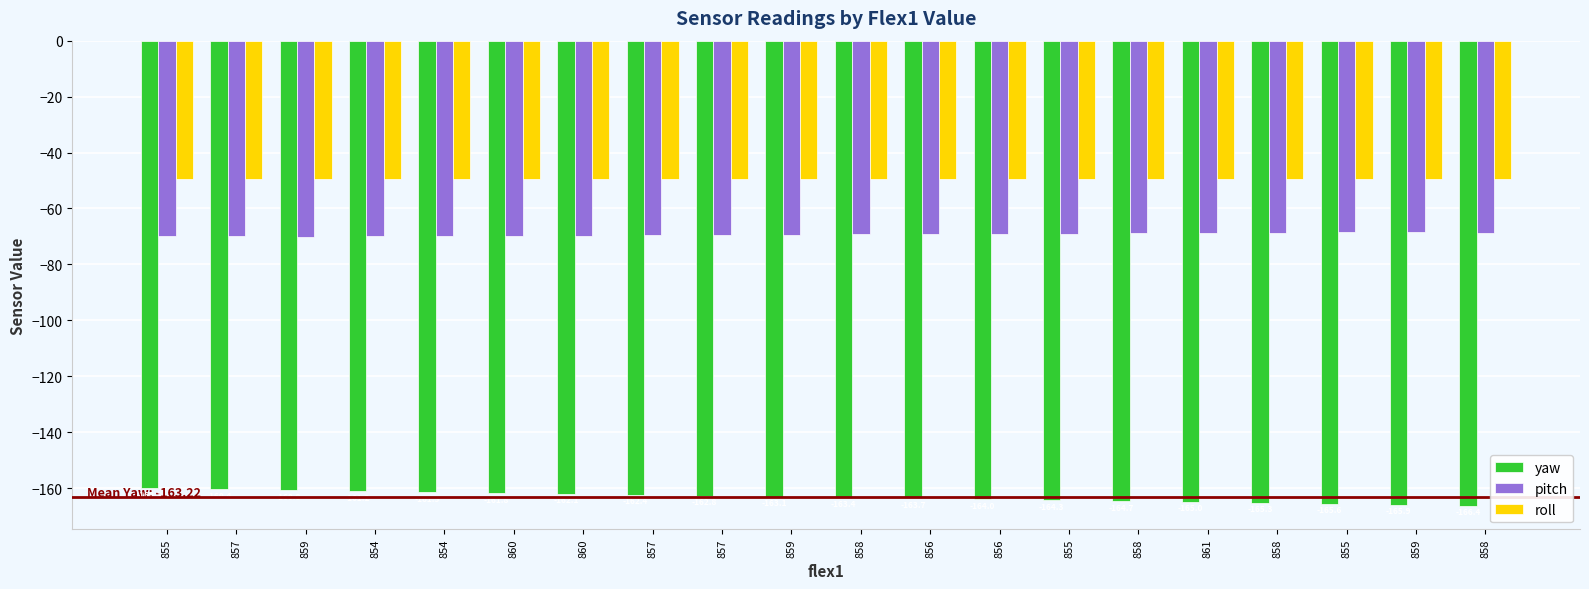

Is the value of yaw at 854 greater than the value of roll at 860?

No